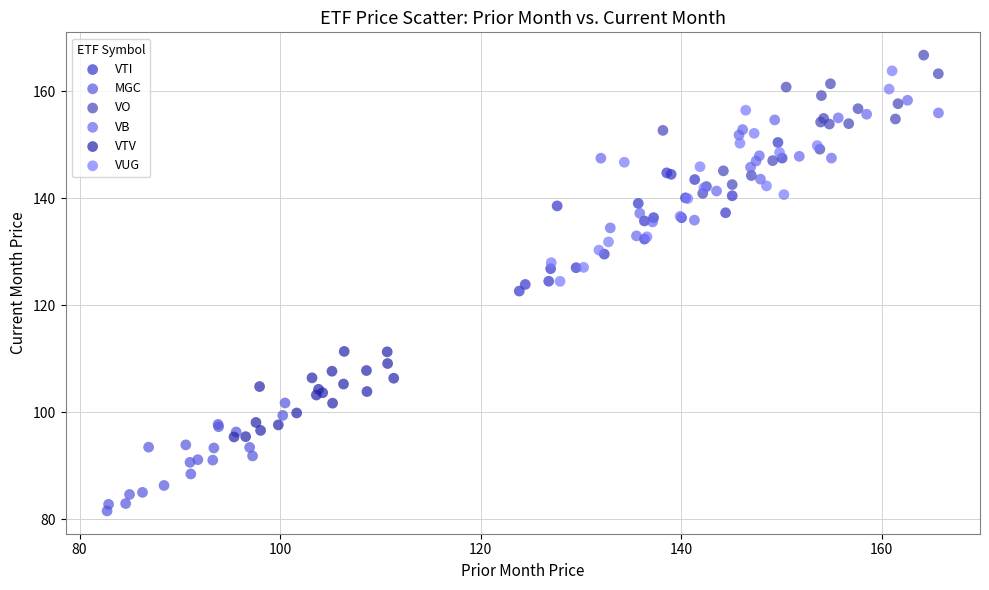

Which series has the widest spread of Y values?

VUG